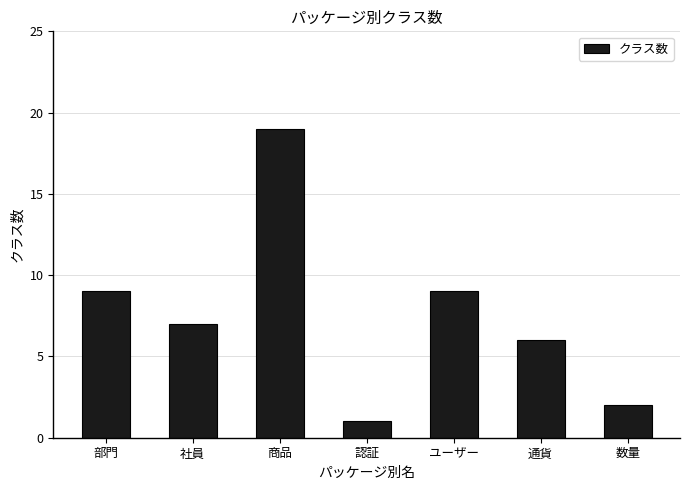

What is the label of the 4th bar from the left?

認証